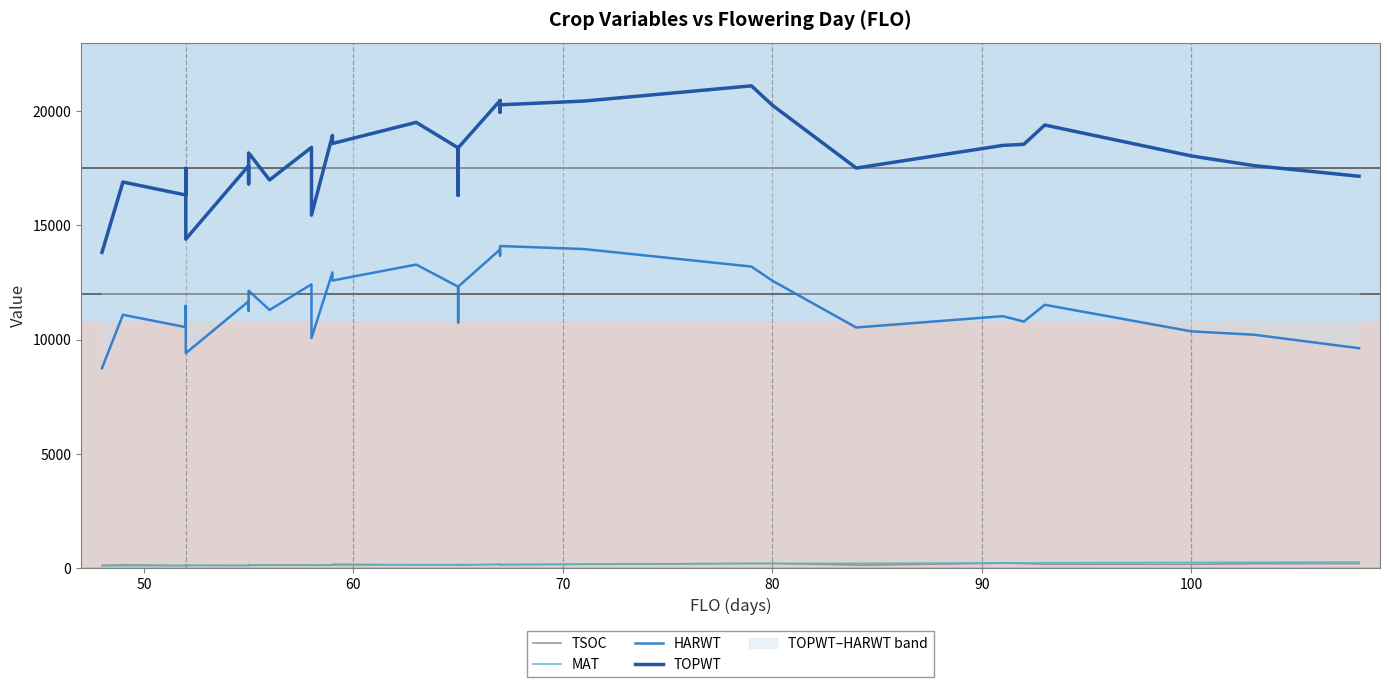

Count the number of data series in this chart.

4